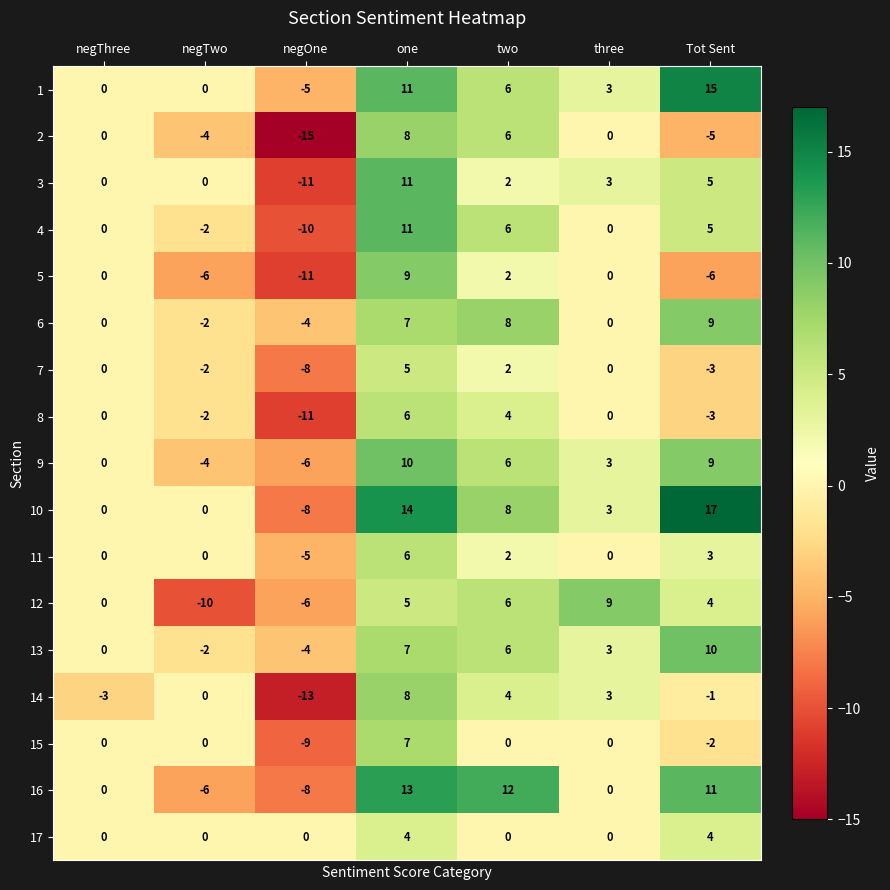

At which label does 6 reach its minimum?

negOne